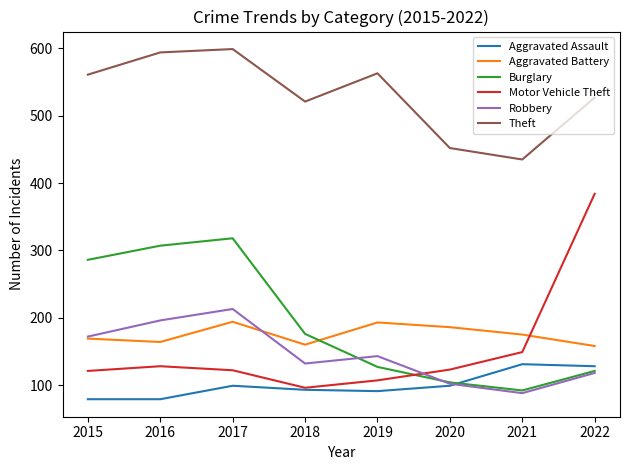

The Theft series shows 735 at 2019. True or false?

False